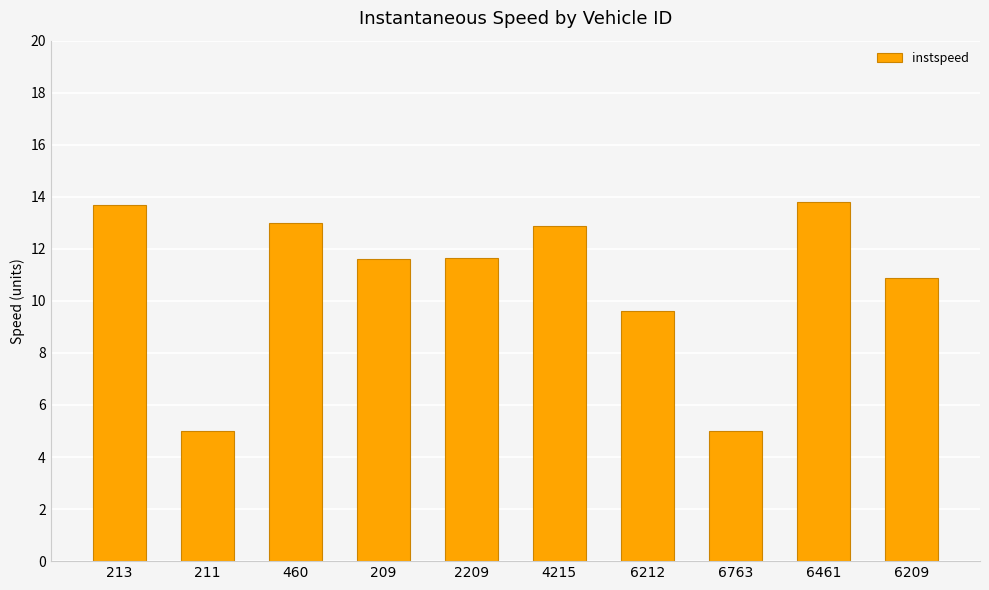

At which label does the data first exceed 11?

213